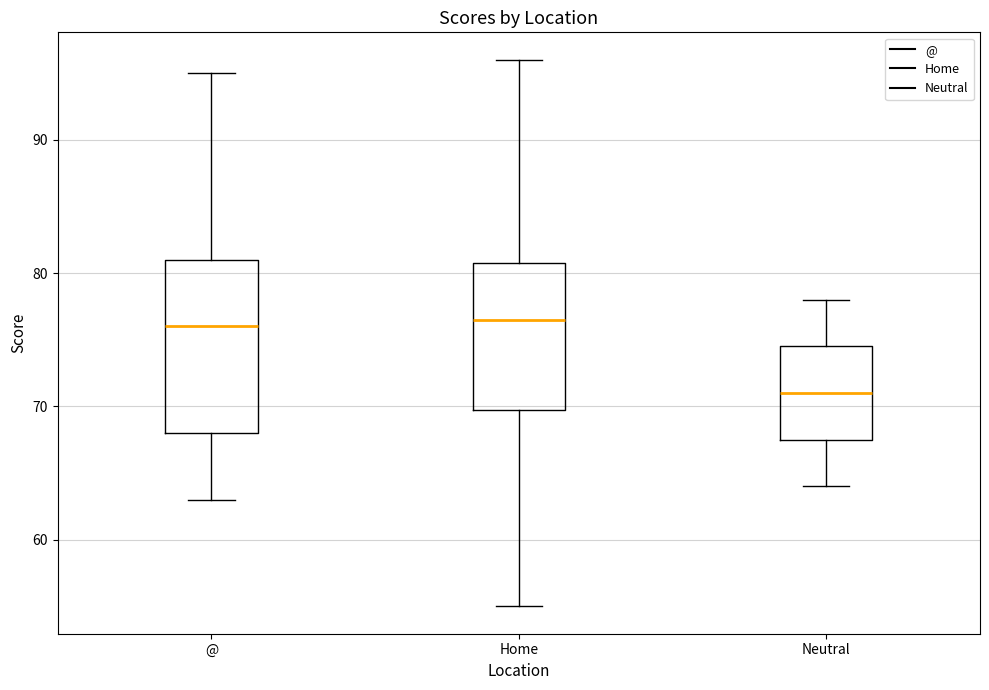

Reading left to right, read every box against the y-axis: the position of its median line, the range the box covers, and the ends of its whiskers. The values are not printed on the chart, so give them approximately, as read against the axis.

@: median 76, box 68 to 81, whiskers 63 to 95
Home: median 77, box 70 to 81, whiskers 55 to 96
Neutral: median 71, box 68 to 75, whiskers 64 to 78